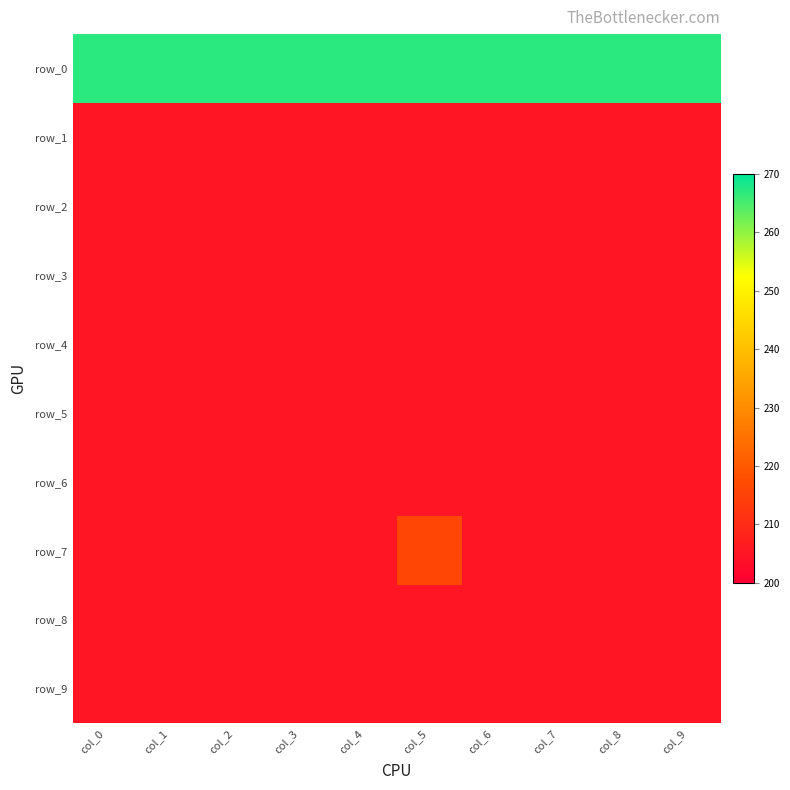

At which label is row_1 closest to 205?

col_0